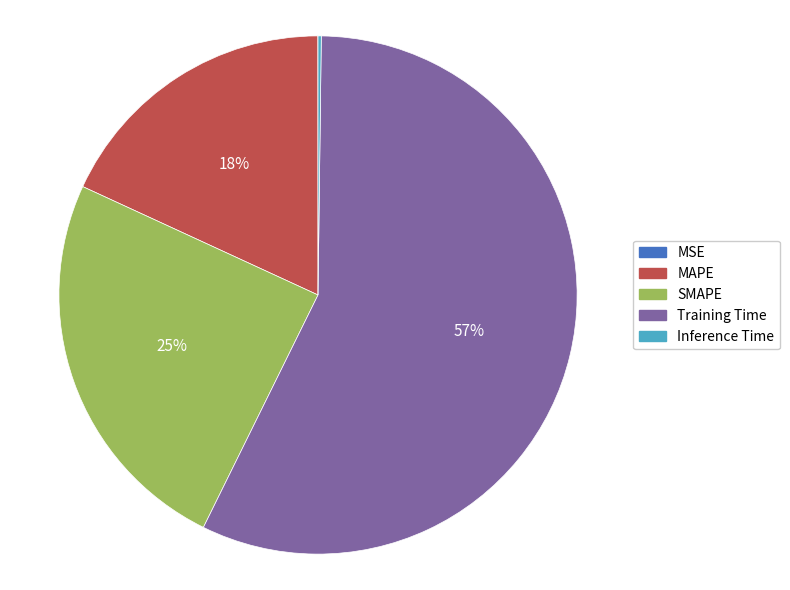

To the nearest percent, what is the difference between the largest and smallest slice percentages?

57%